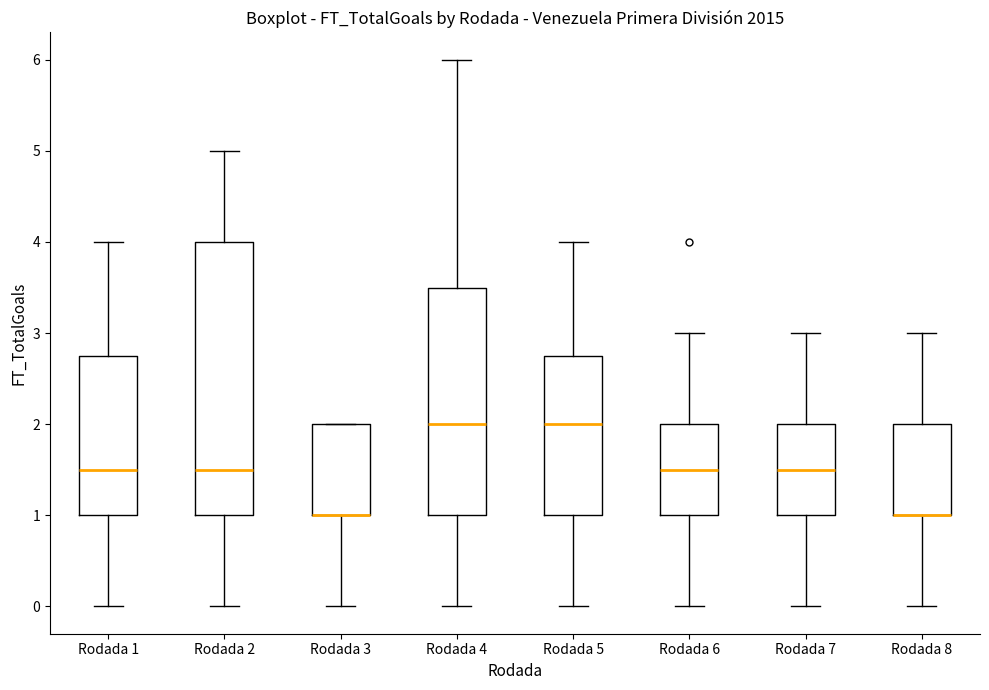

Reading left to right, transcribe this box plot: for each box, give where its median line is, the range the box spans, and where its two whiskers end, as read against the y-axis. The values are not printed on the chart, so give them approximately, as read against the axis.

Rodada 1: median 1.5, box 1.0 to 2.8, whiskers 0.0 to 4.0
Rodada 2: median 1.5, box 1.0 to 4.0, whiskers 0.0 to 5.0
Rodada 3: median 1.0 (drawn on the box's lower edge), box 1.0 to 2.0, whiskers 0.0 to 2.0
Rodada 4: median 2.0, box 1.0 to 3.5, whiskers 0.0 to 6.0
Rodada 5: median 2.0, box 1.0 to 2.8, whiskers 0.0 to 4.0
Rodada 6: median 1.5, box 1.0 to 2.0, whiskers 0.0 to 3.0
Rodada 7: median 1.5, box 1.0 to 2.0, whiskers 0.0 to 3.0
Rodada 8: median 1.0 (drawn on the box's lower edge), box 1.0 to 2.0, whiskers 0.0 to 3.0